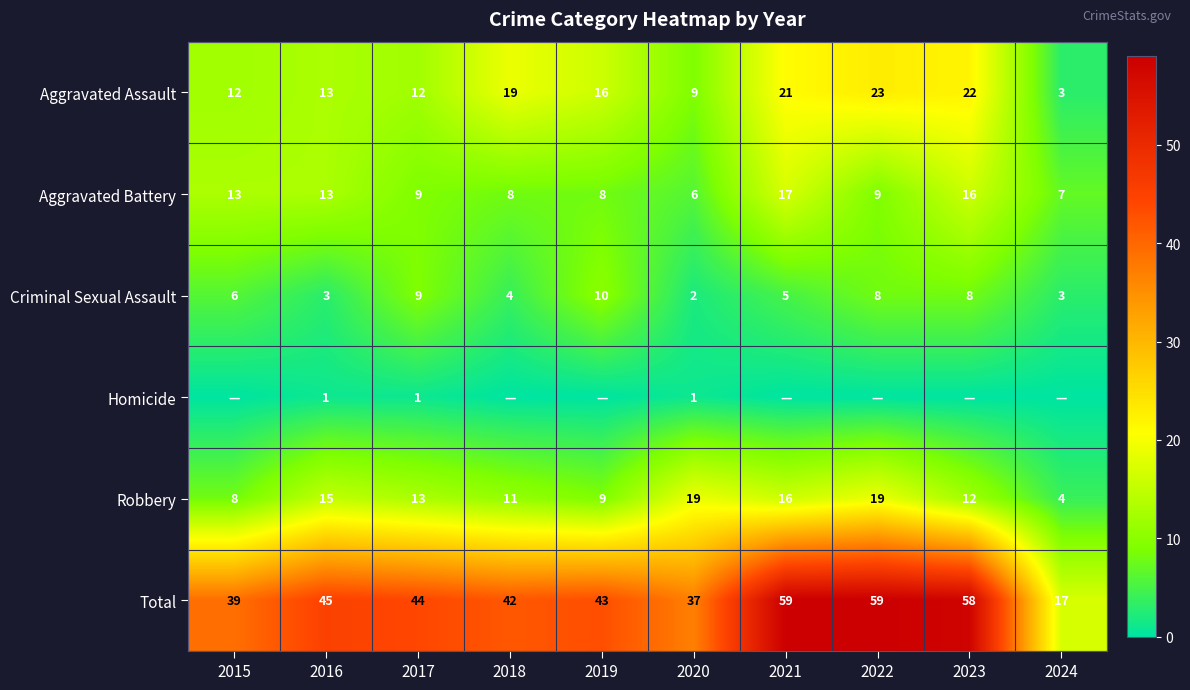

Count the number of categories in the chart.

10